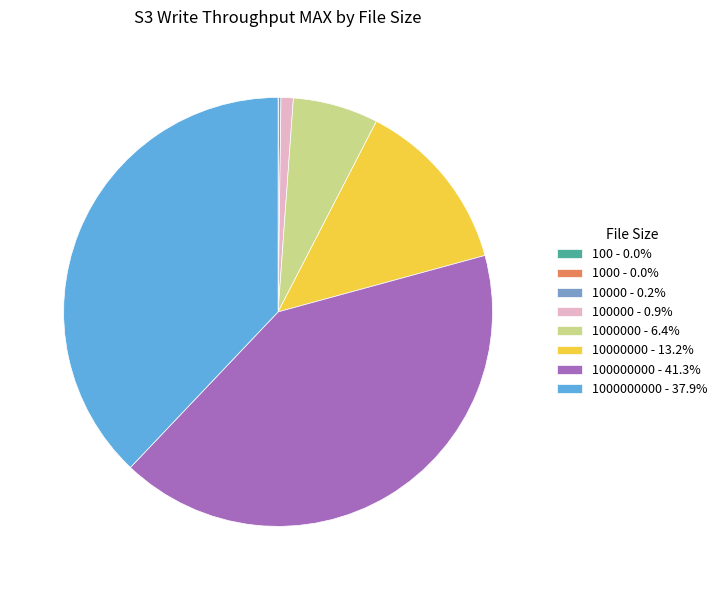

Does any single category account for the majority?

No